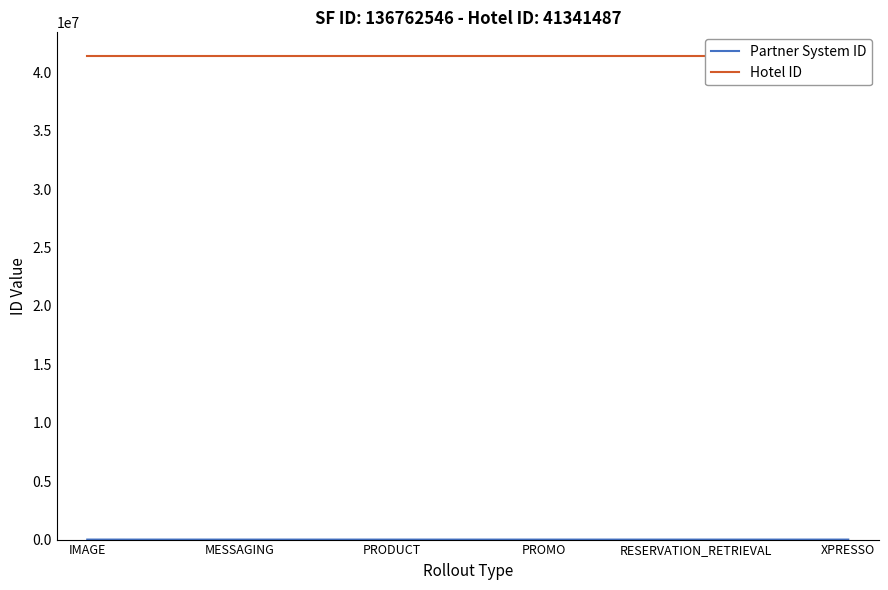

True or false: Partner System ID and Hotel ID cross at least once.

False